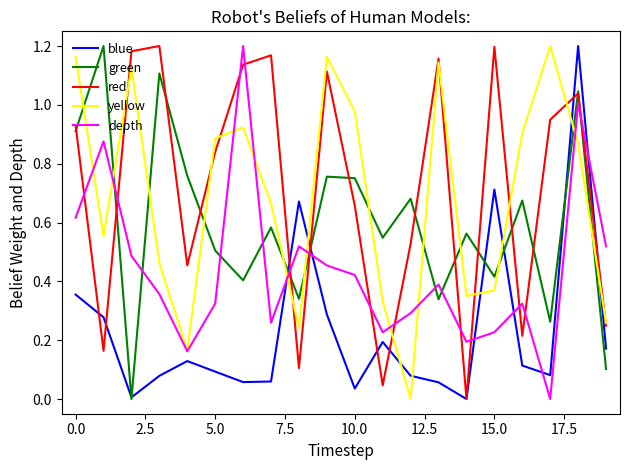

True or false: blue and yellow intersect in this chart.

True